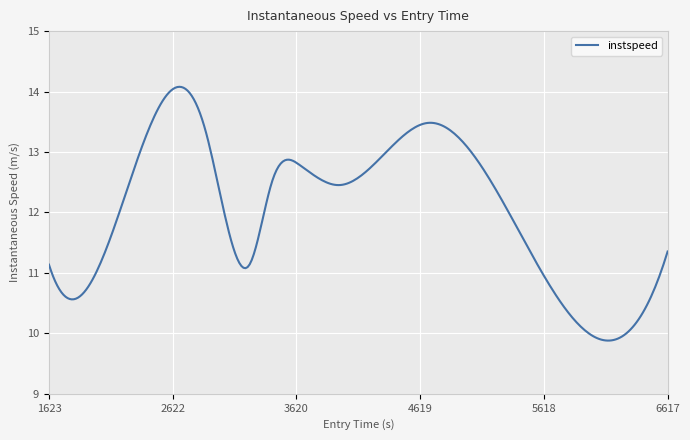

What is the maximum value shown in the chart?

14.1